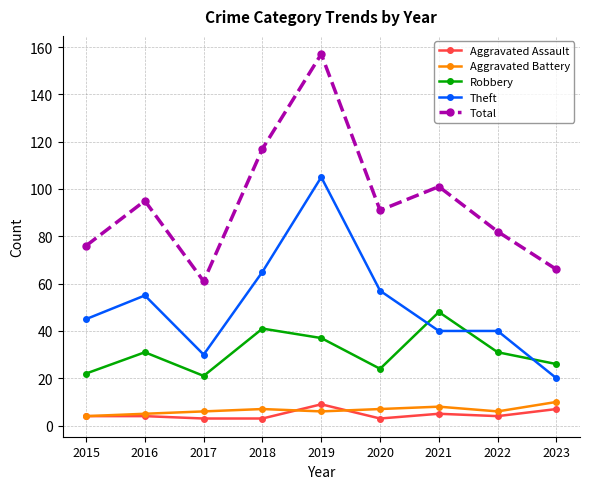

Reading left to right, extract all data points from this chart.

Aggravated Assault: 2015=4	2016=4	2017=3	2018=3	2019=9	2020=3	2021=5	2022=4	2023=7
Aggravated Battery: 2015=4	2016=5	2017=6	2018=7	2019=6	2020=7	2021=8	2022=6	2023=10
Robbery: 2015=22	2016=31	2017=21	2018=41	2019=37	2020=24	2021=48	2022=31	2023=26
Theft: 2015=45	2016=55	2017=30	2018=65	2019=105	2020=57	2021=40	2022=40	2023=20
Total: 2015=76	2016=95	2017=61	2018=117	2019=157	2020=91	2021=101	2022=82	2023=66